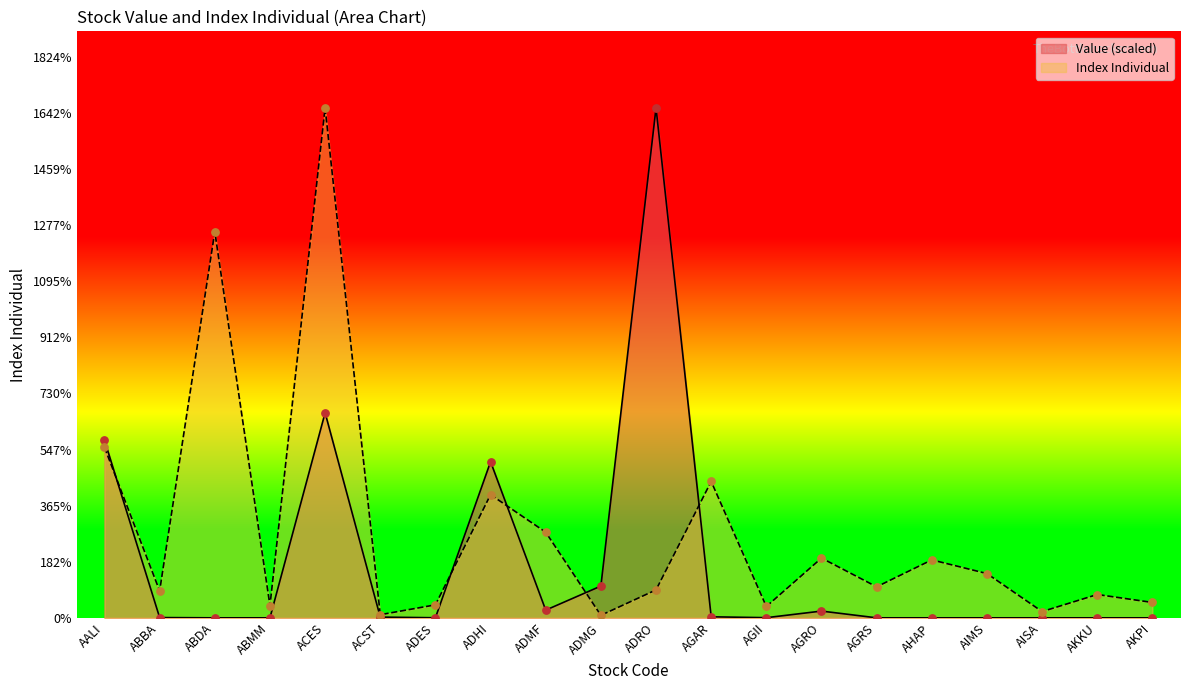

Which series contains the lowest Y value?

Value